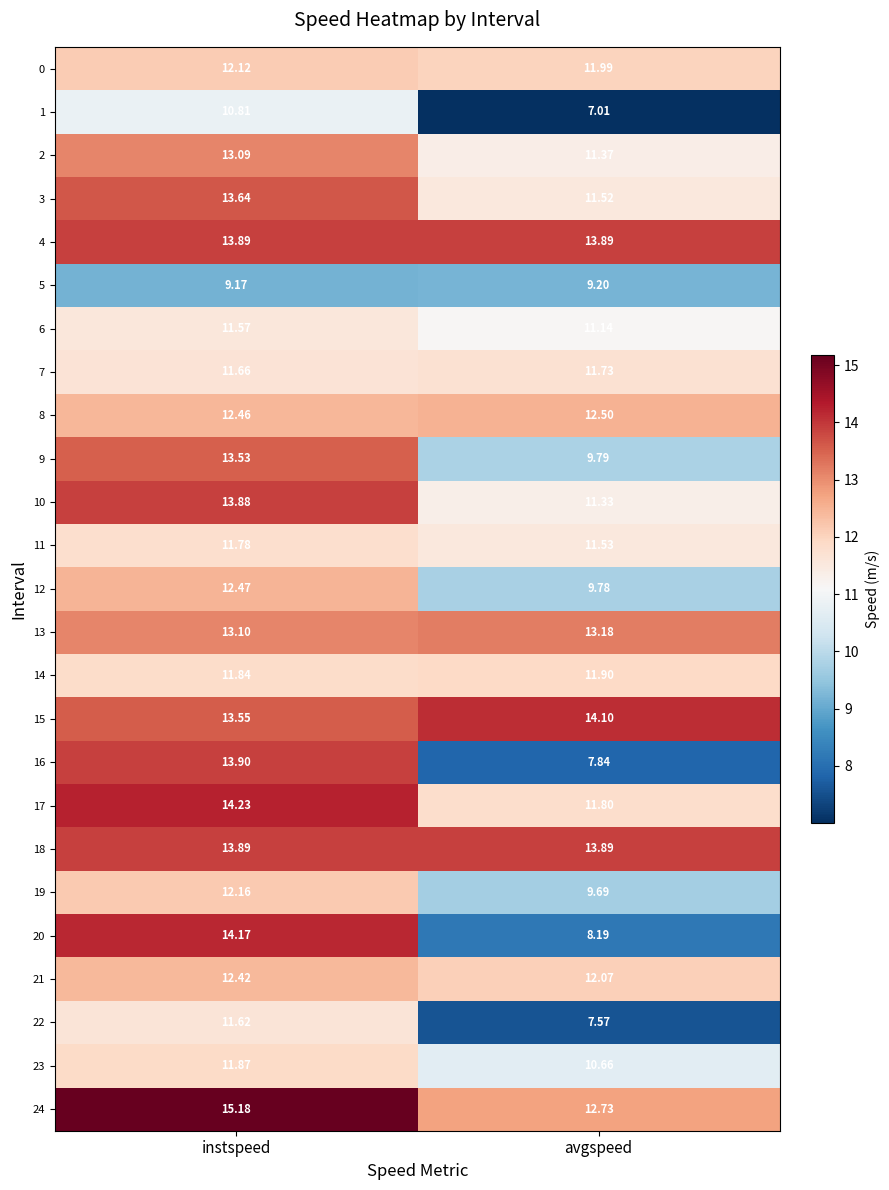

At which category is the sum across all series the highest?

instspeed